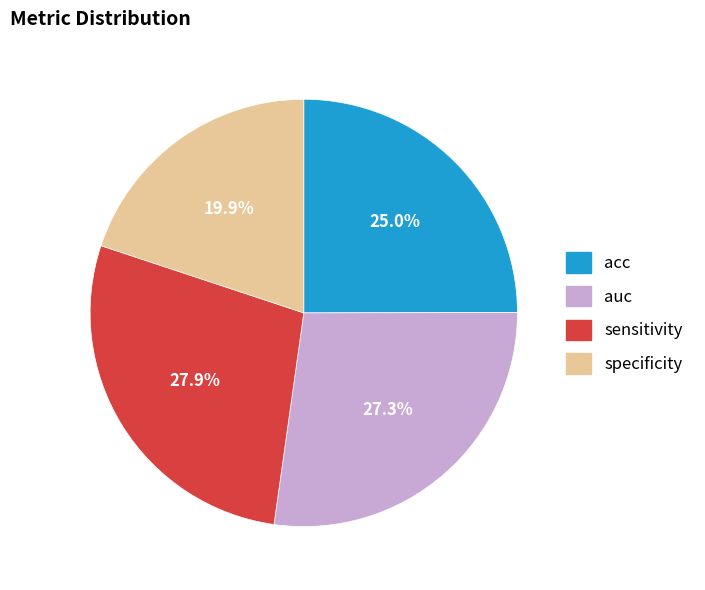

Does any single category account for the majority?

No